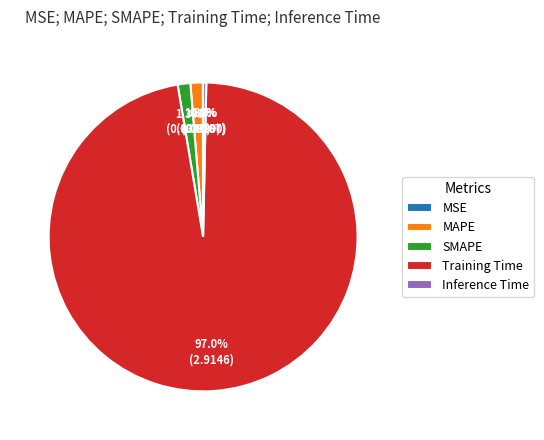

What percentage is NOT represented by Inference Time?

99.7%